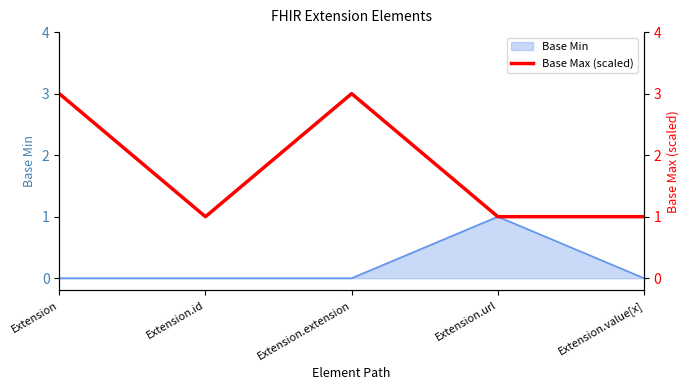

Is it true that Base Min equals 0 at Extension.extension?

True